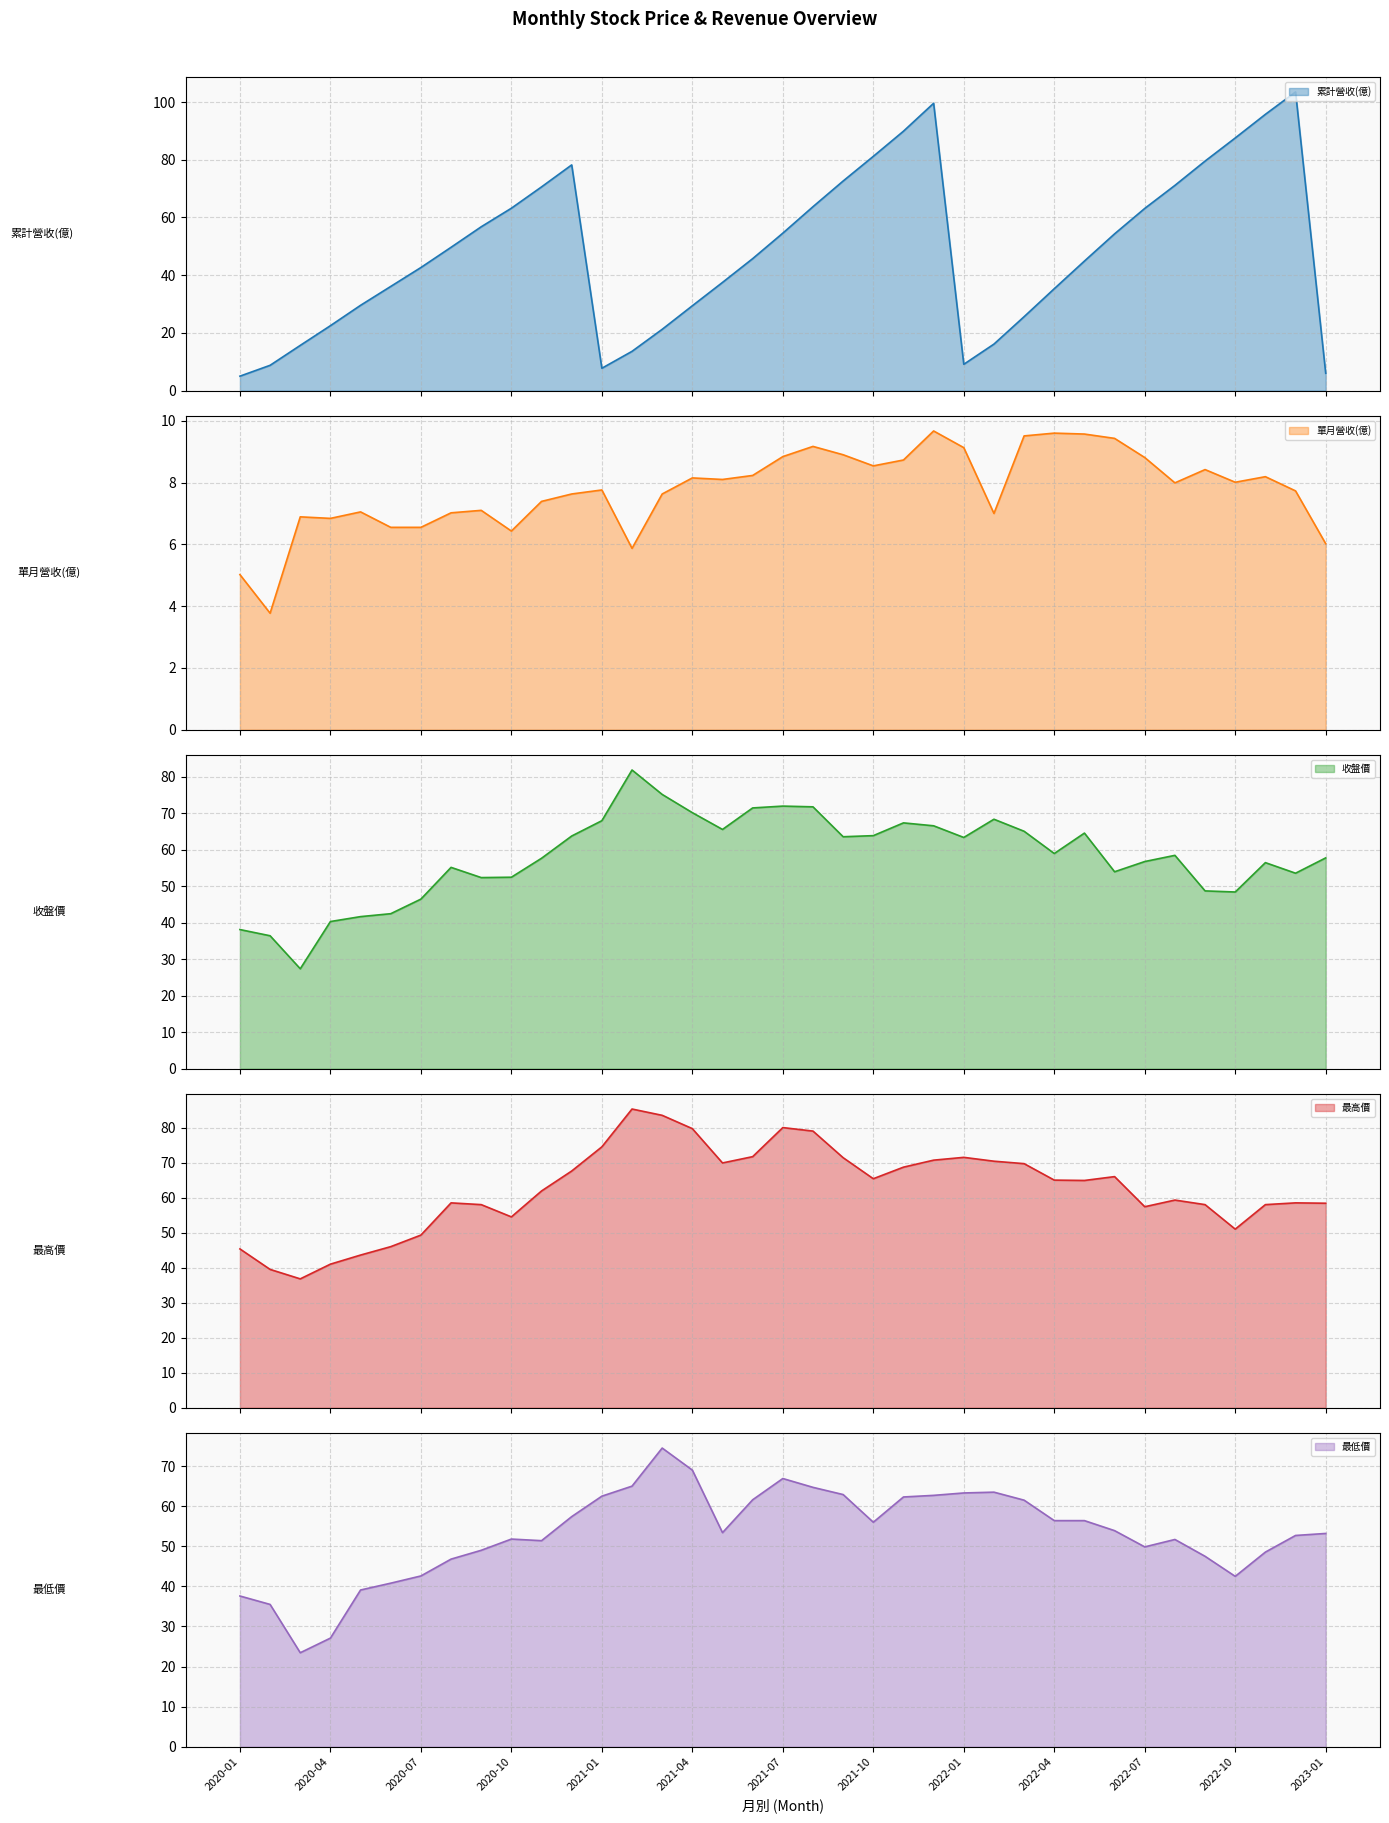

What are all the series names shown in the legend?

累計營收(億), 單月營收(億), 收盤價, 最高價, 最低價